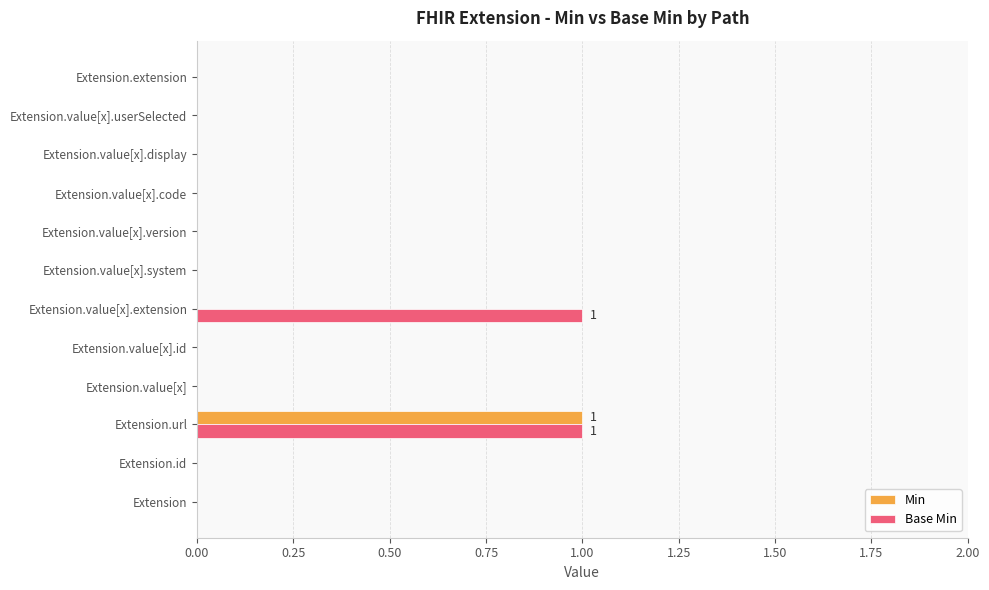

Is it true that Min equals 2 at Extension.url?

False